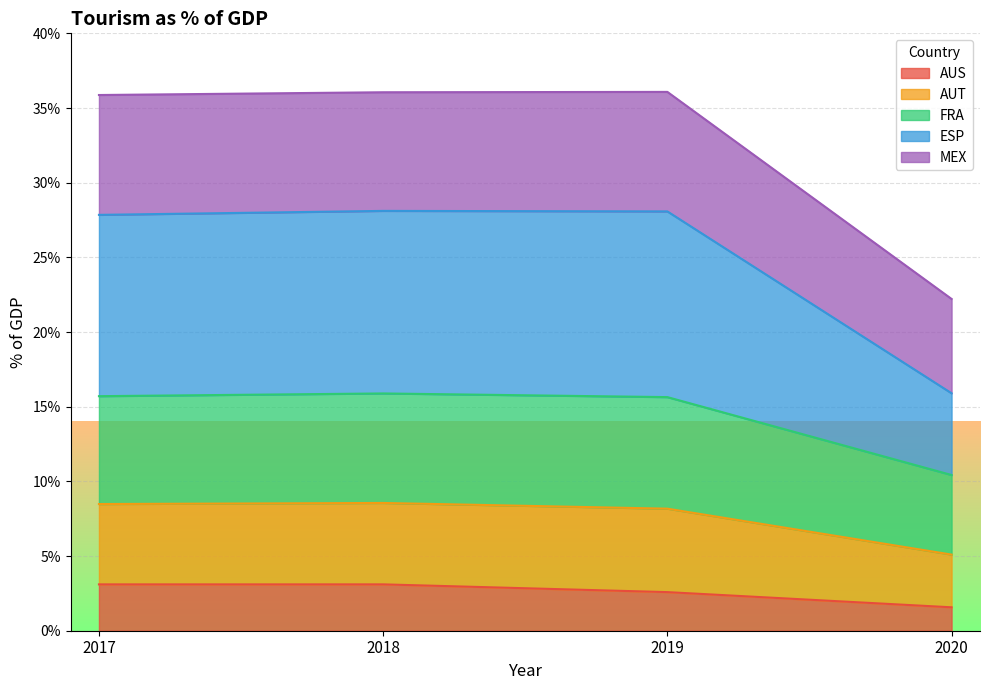

True or false: MEX and FRA cross at least once.

False